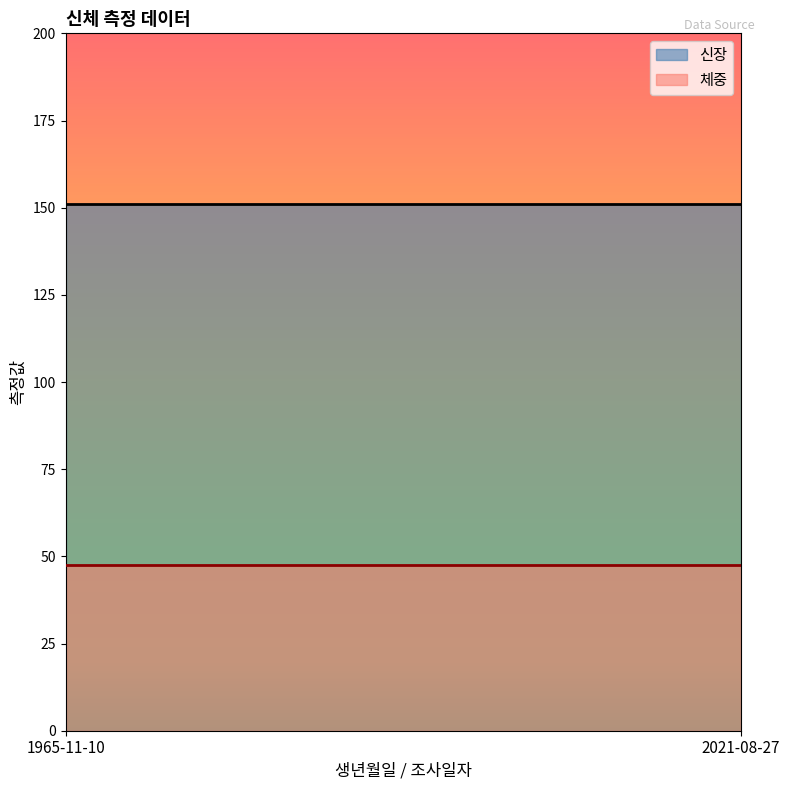

What is the average value of the 체중 series?

47.6